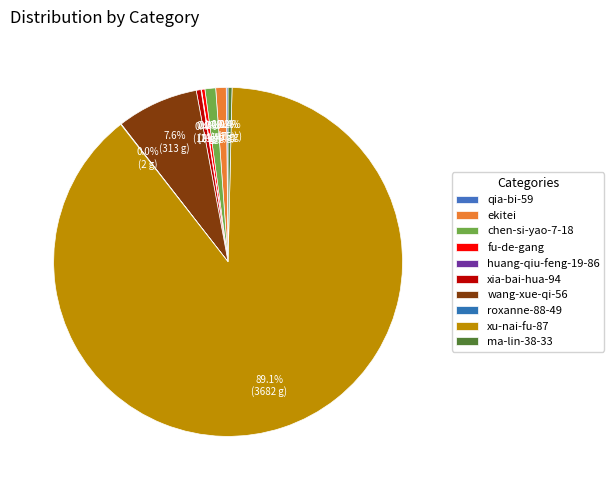

How many slices are in this pie chart?

10